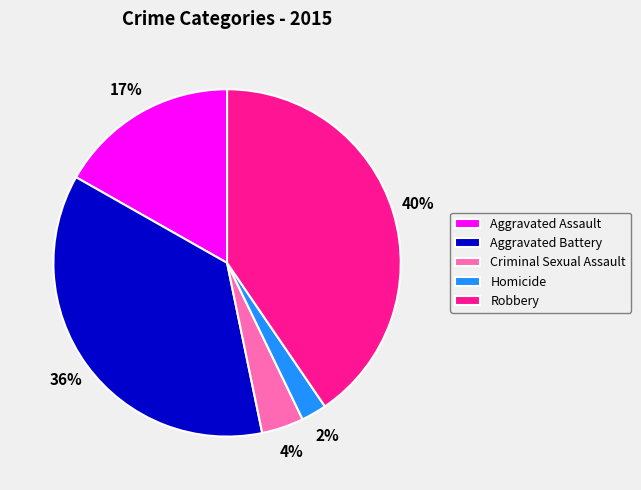

Does Robbery represent more than half of the total?

No